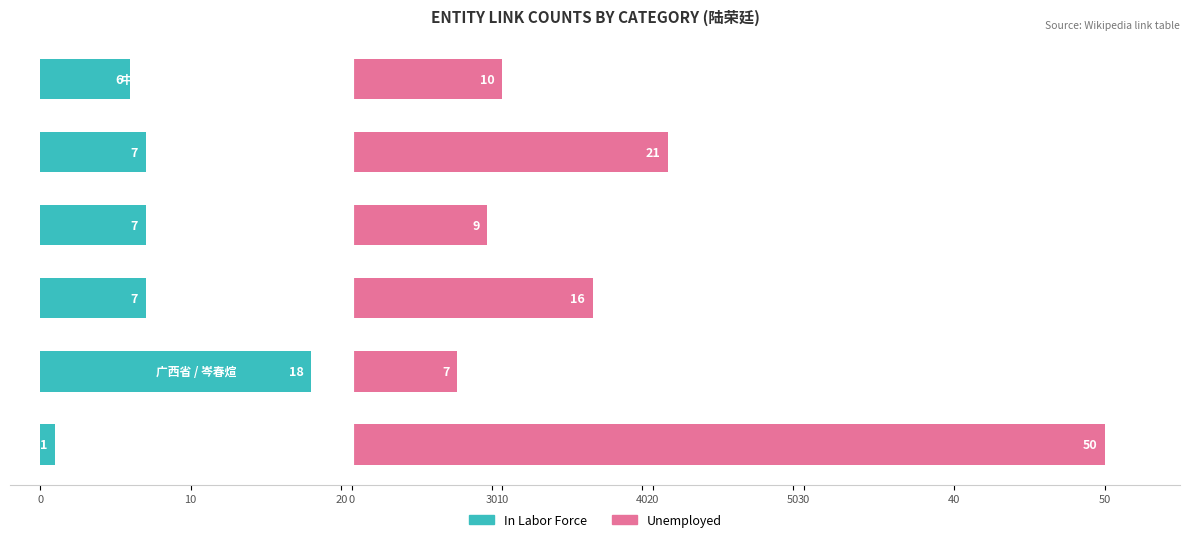

What is the sum of the Unemployed values at 10 and 50?

17.0